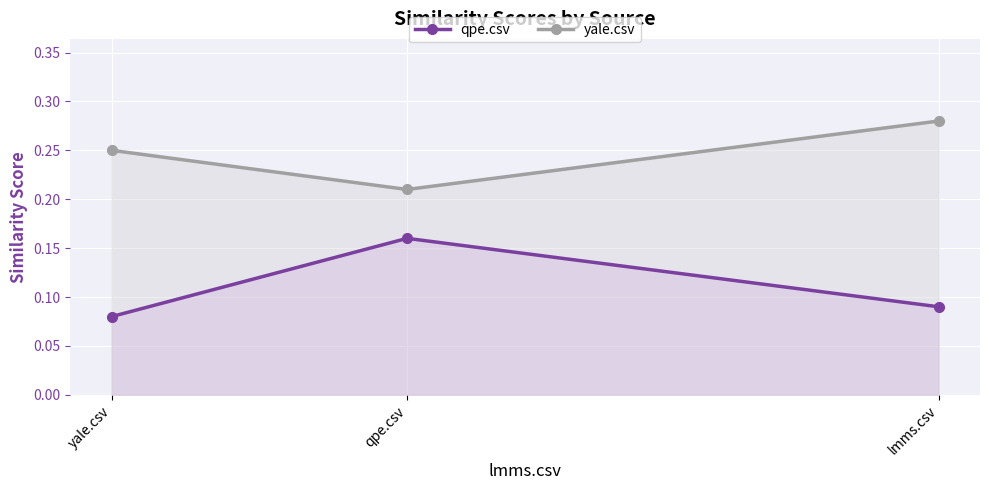

At how many categories does at least one series exceed 0?

3